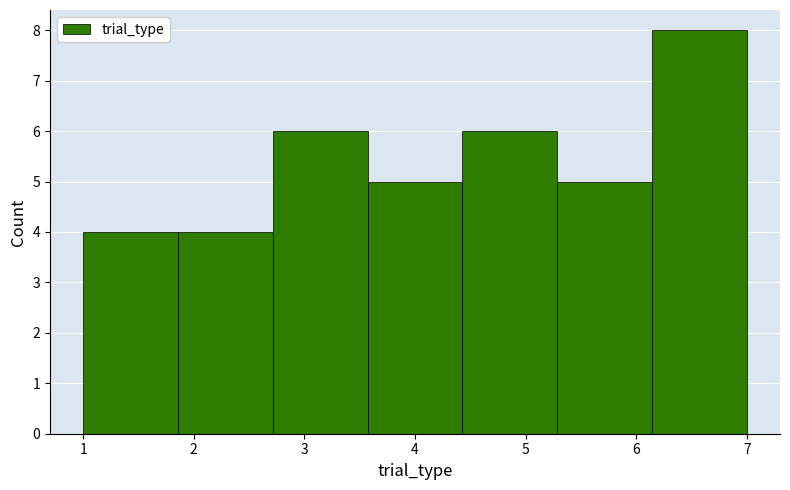

Reading left to right, transcribe this chart: for each bar, give the range it covers on the x-axis and its height. Neither the bar edges nor the heights are printed on the chart, so give them approximately, as read against the axes.

1.0 to 1.9: 4
1.9 to 2.7: 4
2.7 to 3.6: 6
3.6 to 4.4: 5
4.4 to 5.3: 6
5.3 to 6.1: 5
6.1 to 7.0: 8